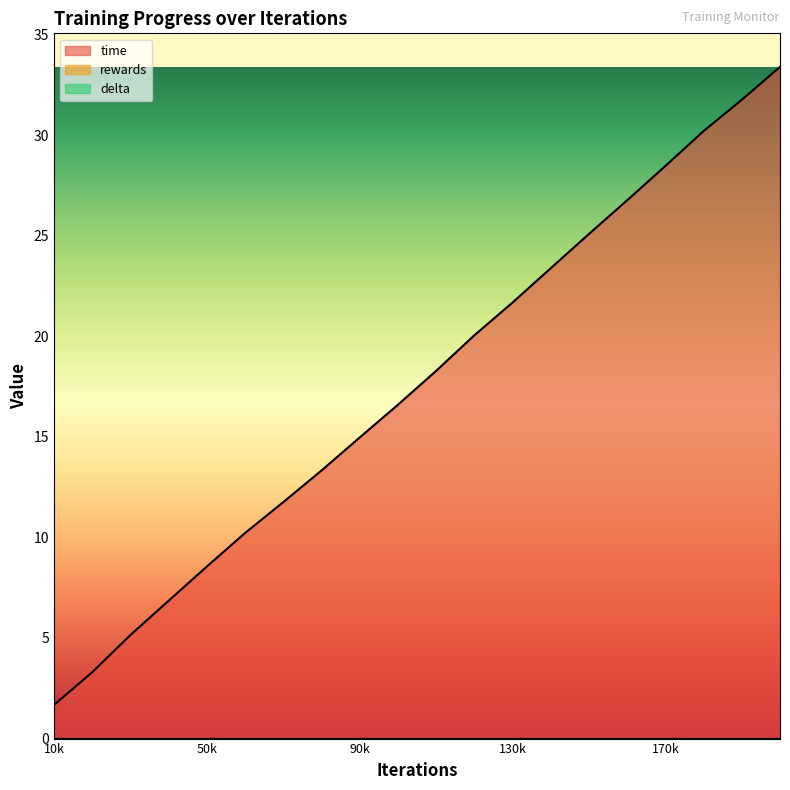

Does the chart display data point markers on the line(s)?

No